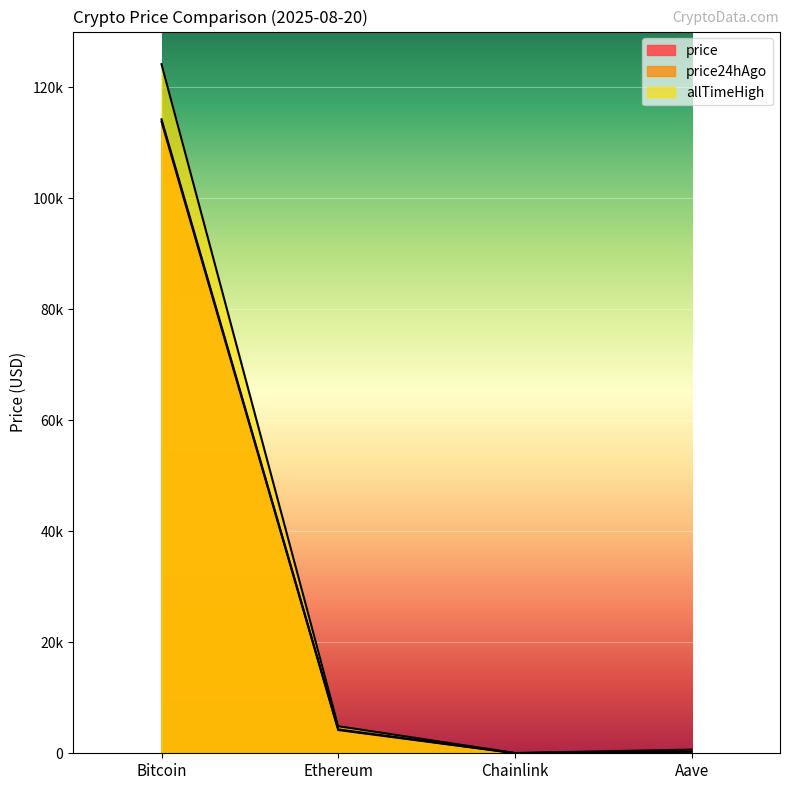

How many interior local valleys does the price series have?

1